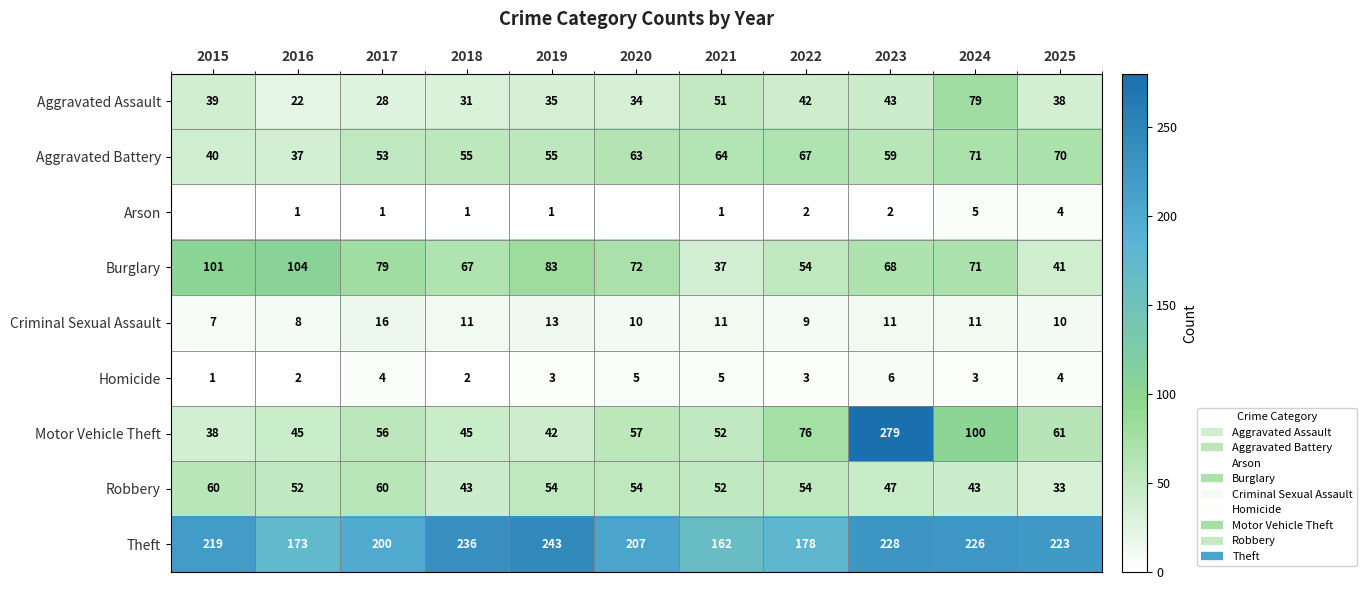

Which series has the largest range (max minus min)?

Motor Vehicle Theft